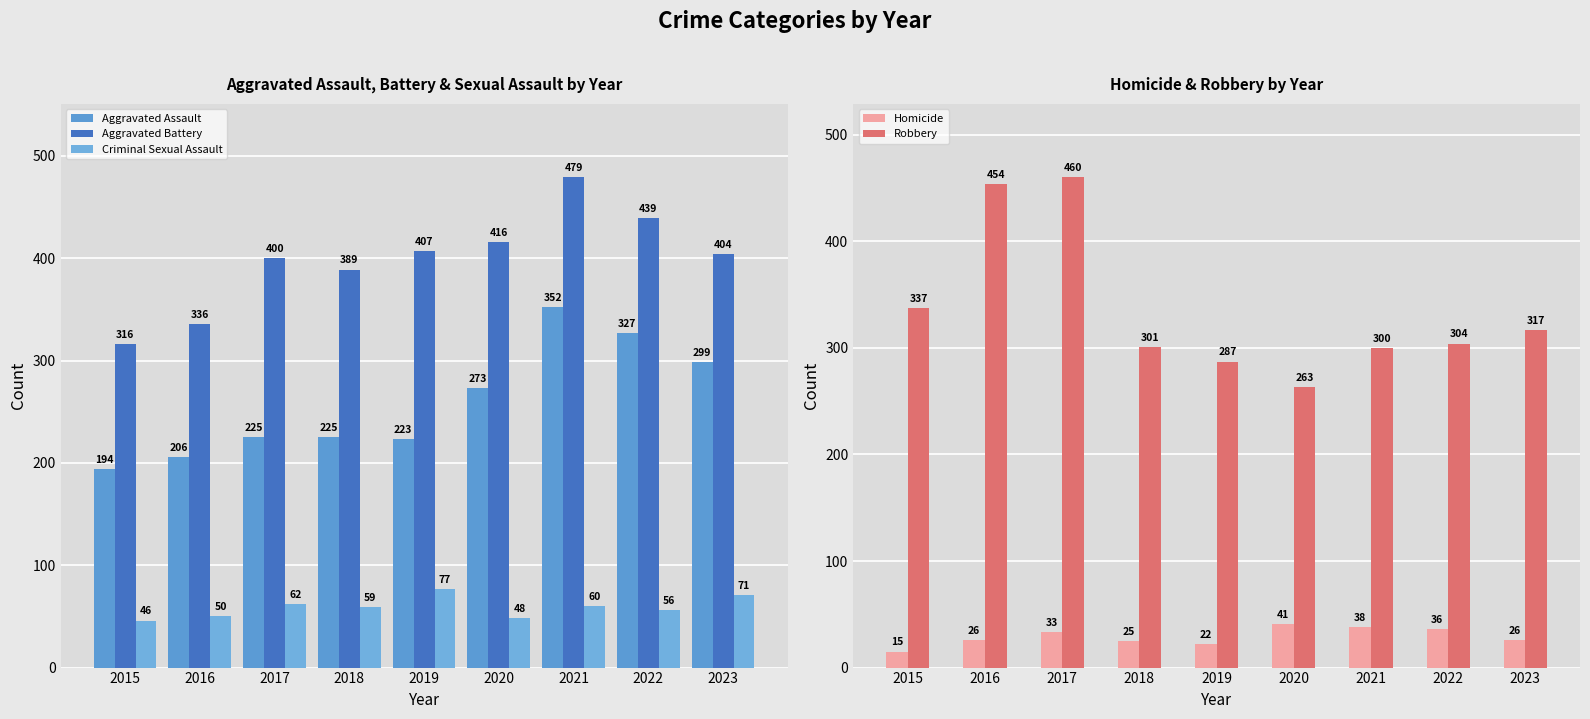

What is the average value of the Criminal Sexual Assault series?

59